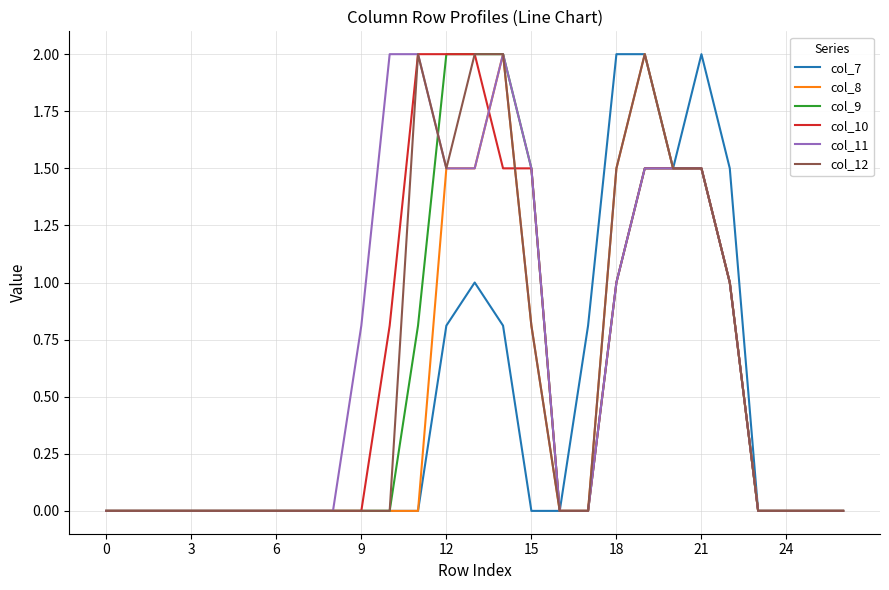

What is the greatest value displayed?

2.0